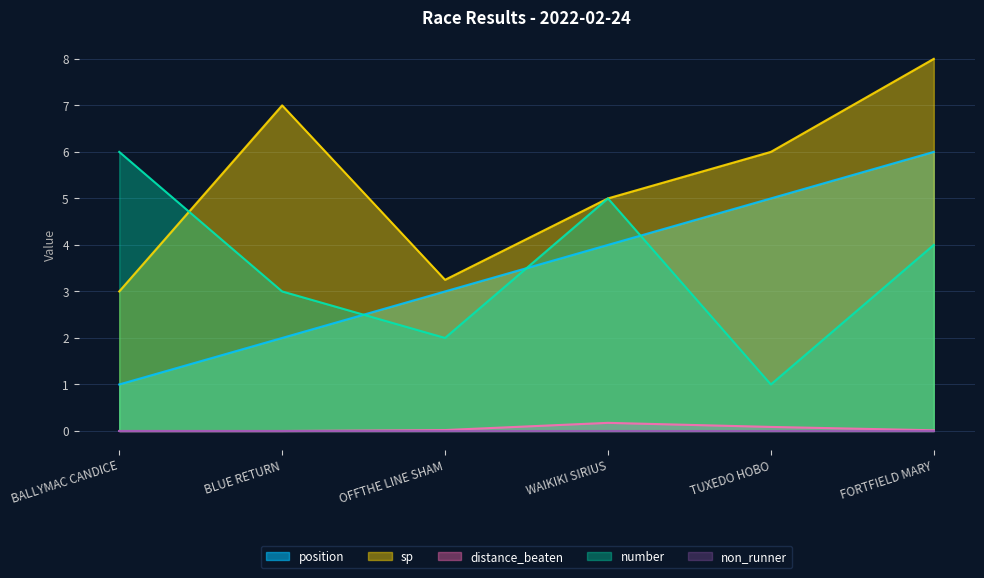

Reading left to right, extract all data points from this chart.

position: BALLYMAC CANDICE=1.0	BLUE RETURN=2.0	OFFTHE LINE SHAM=3.0	WAIKIKI SIRIUS=4.0	TUXEDO HOBO=5.0	FORTFIELD MARY=6.0
sp: BALLYMAC CANDICE=3.0	BLUE RETURN=7.0	OFFTHE LINE SHAM=3.2	WAIKIKI SIRIUS=5.0	TUXEDO HOBO=6.0	FORTFIELD MARY=8.0
distance_beaten: BALLYMAC CANDICE=0.0	BLUE RETURN=0.0	OFFTHE LINE SHAM=0.0	WAIKIKI SIRIUS=0.2	TUXEDO HOBO=0.1	FORTFIELD MARY=0.0
number: BALLYMAC CANDICE=6.0	BLUE RETURN=3.0	OFFTHE LINE SHAM=2.0	WAIKIKI SIRIUS=5.0	TUXEDO HOBO=1.0	FORTFIELD MARY=4.0